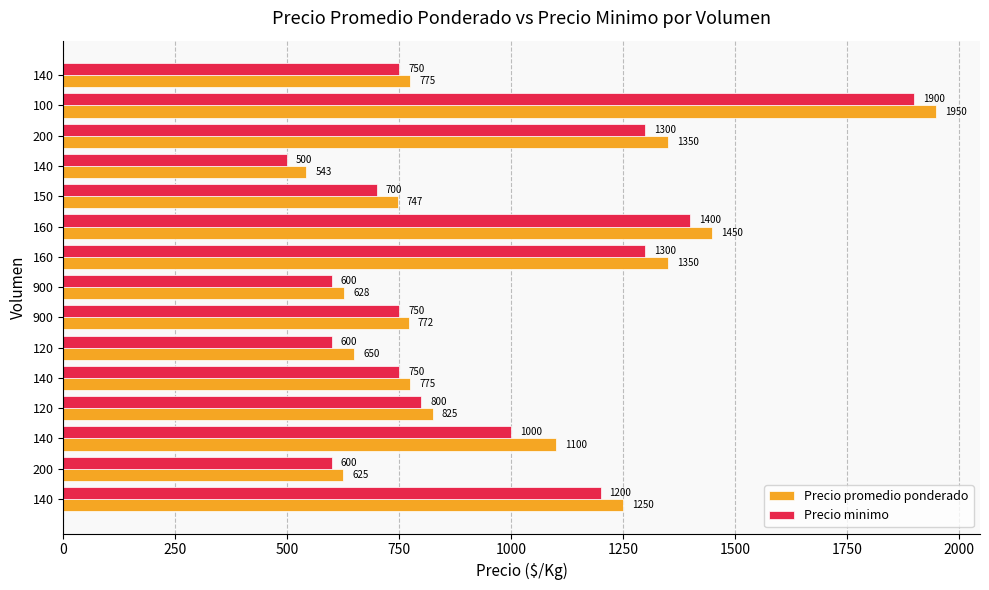

What is the value of the Precio promedio ponderado bar at the 10th from the left?

1450